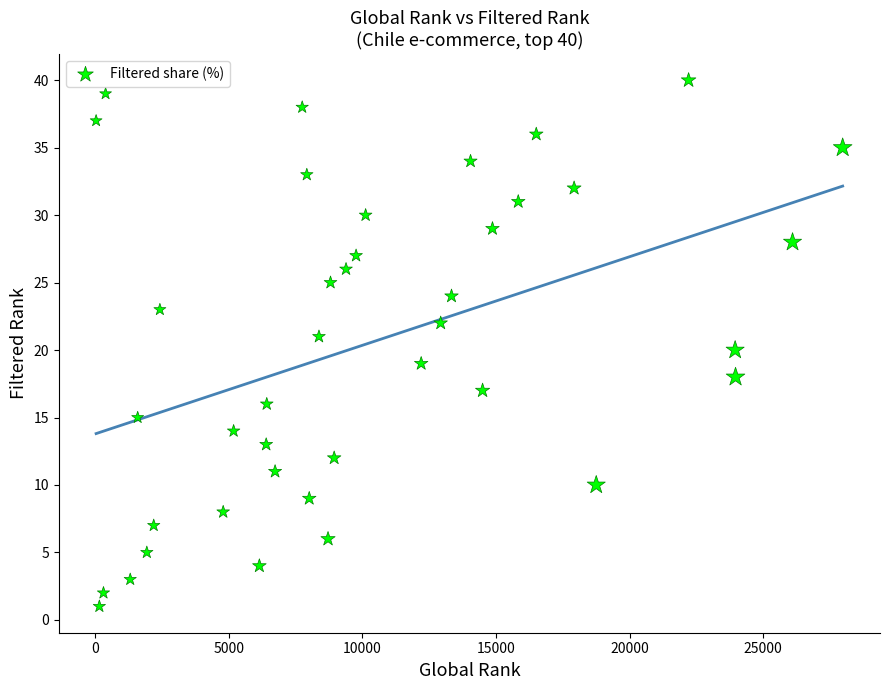

What is the range of Y values (max minus min)?

39